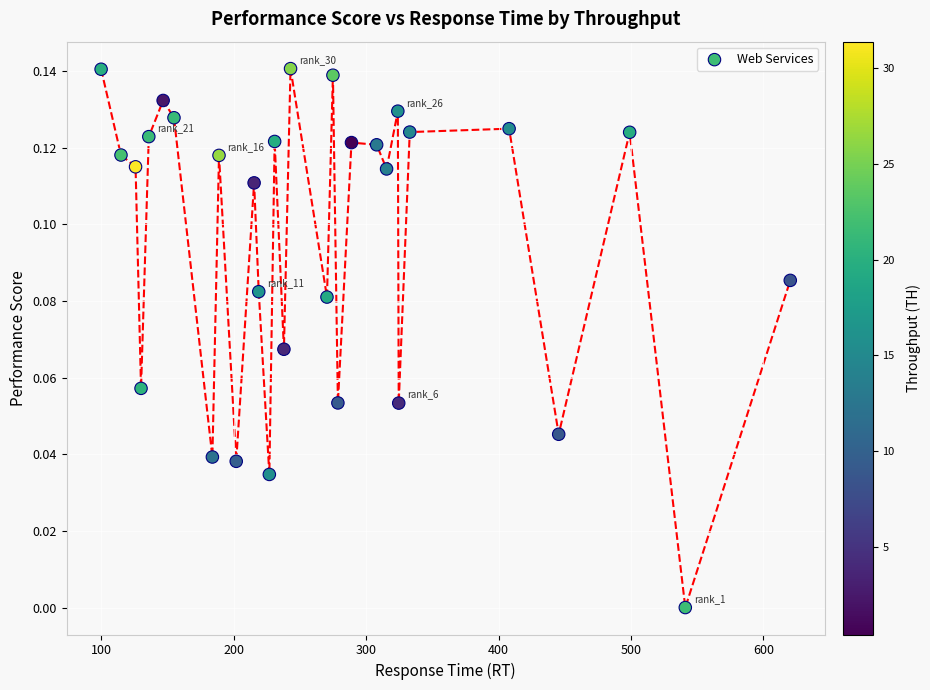

What is the range of X values (max minus min)?

520.2